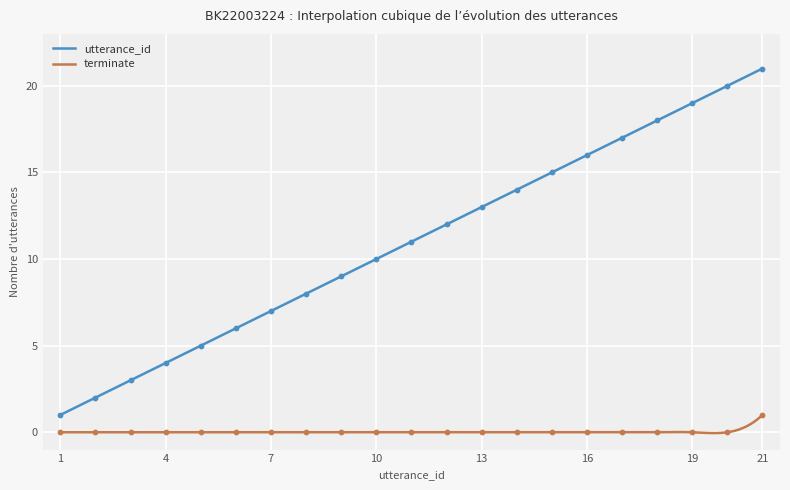

At how many categories does at least one series exceed 19?

2